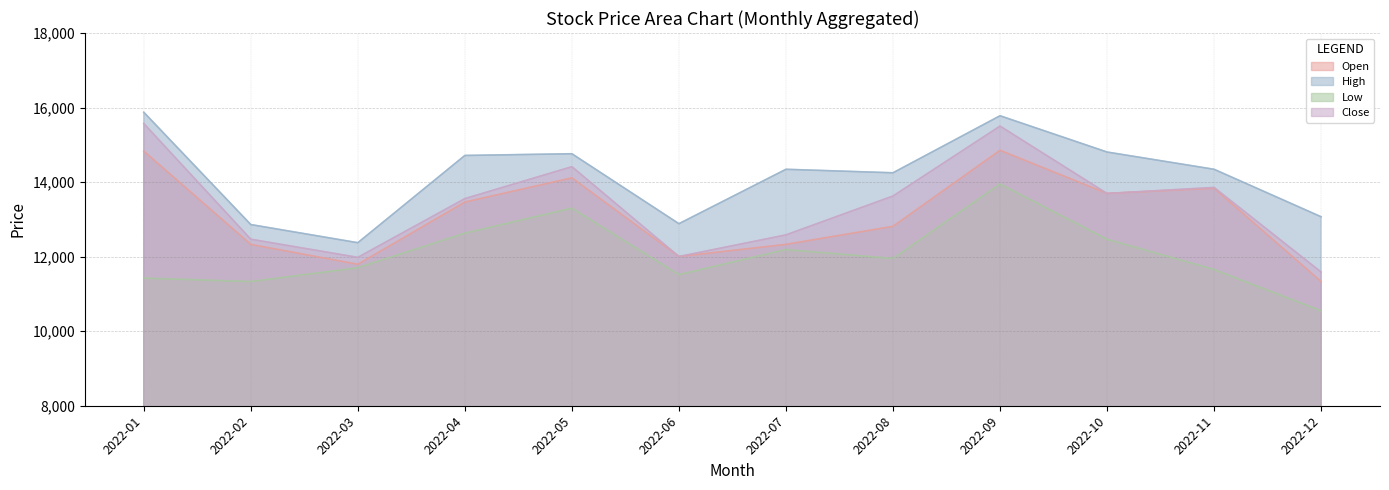

At 2022-09, list the series in order from smallest to largest.

Low, Open, Close, High